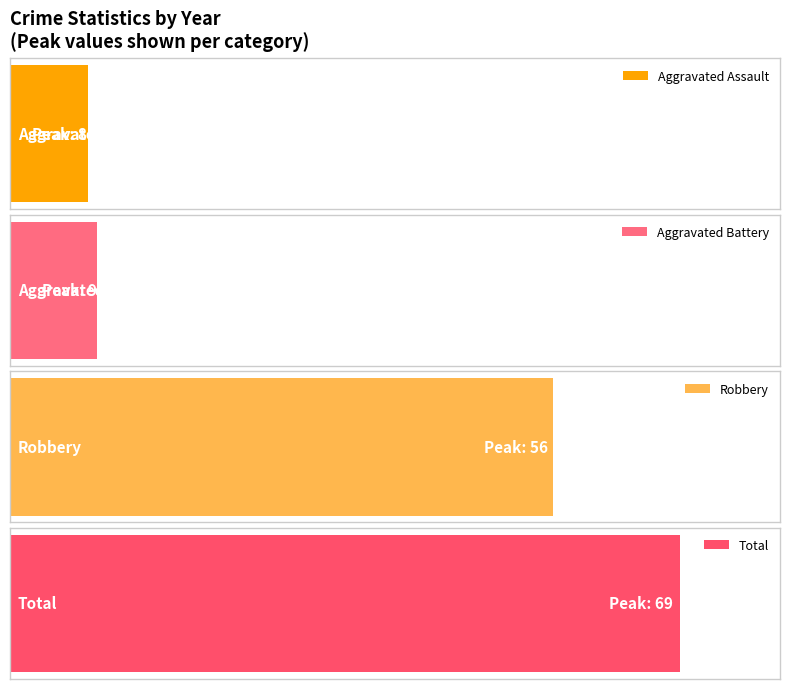

Is it true that Aggravated Assault equals 1 at 2023?

True